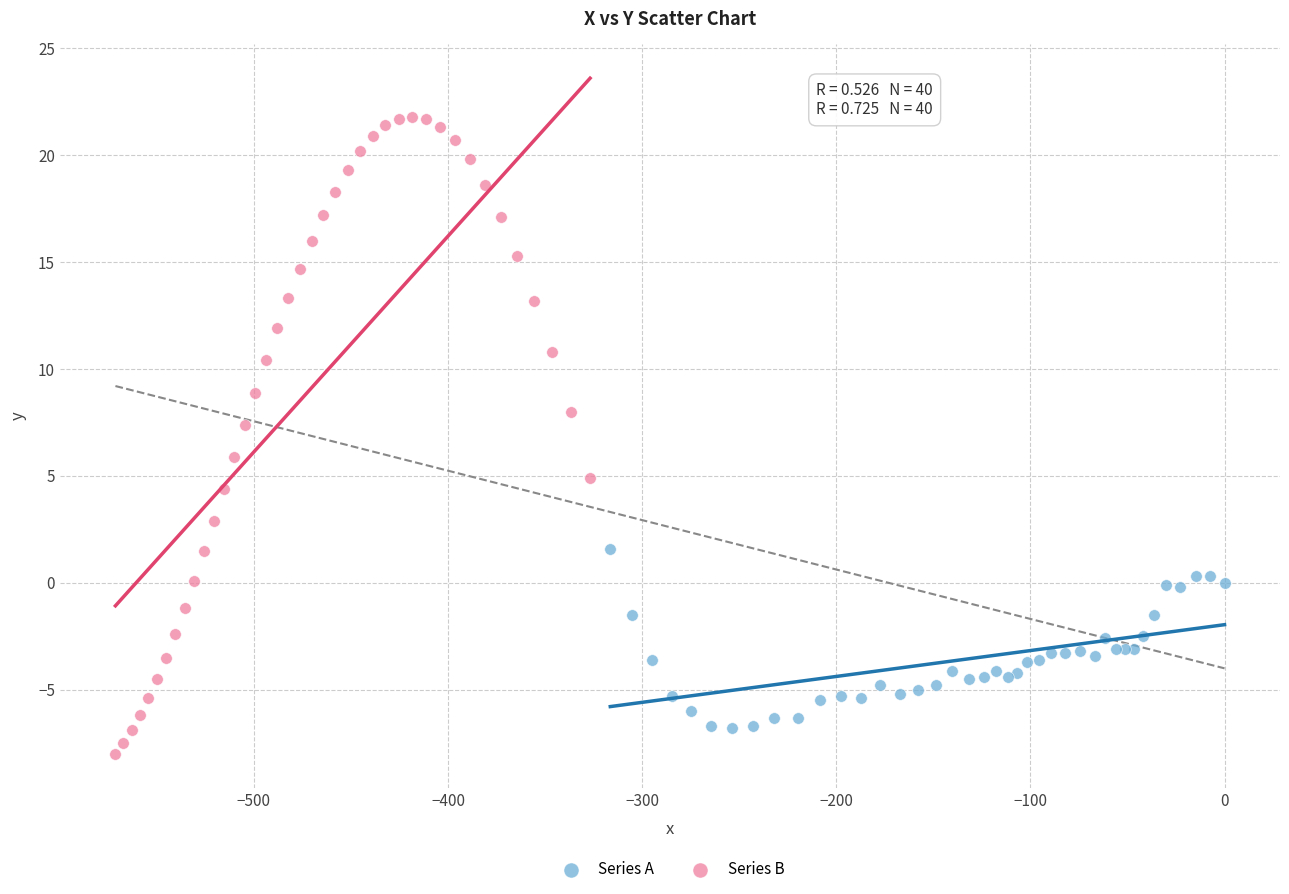

What are all the series names shown in the legend?

Series A, Series B